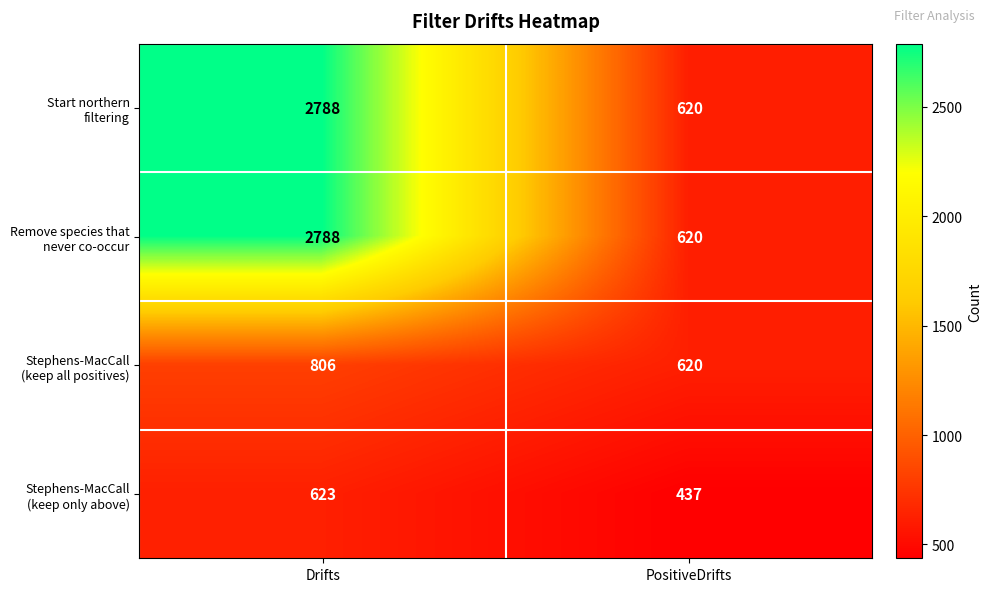

What is the total value across all series at PositiveDrifts?

2297